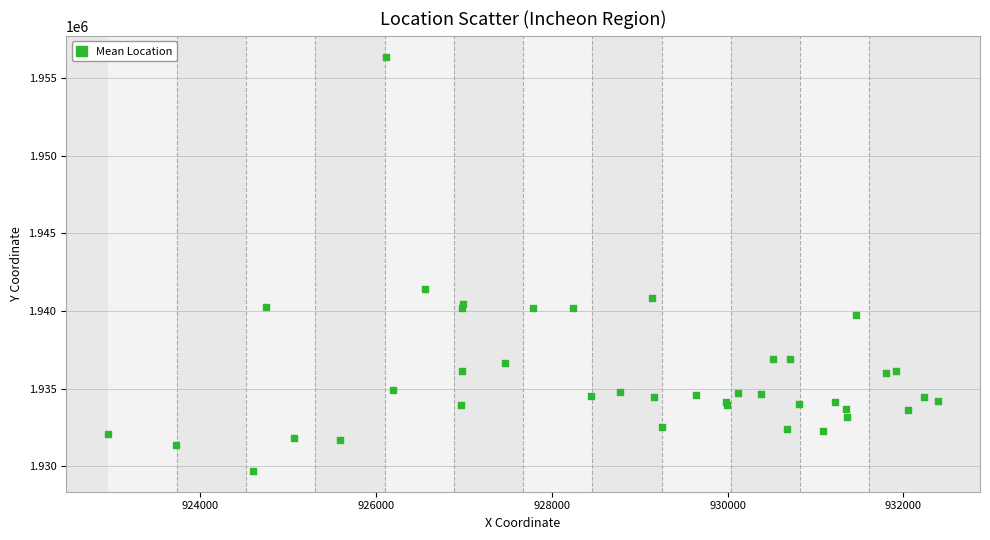

What Y value in the scatter plot is closest to 1943033?

1941432.3